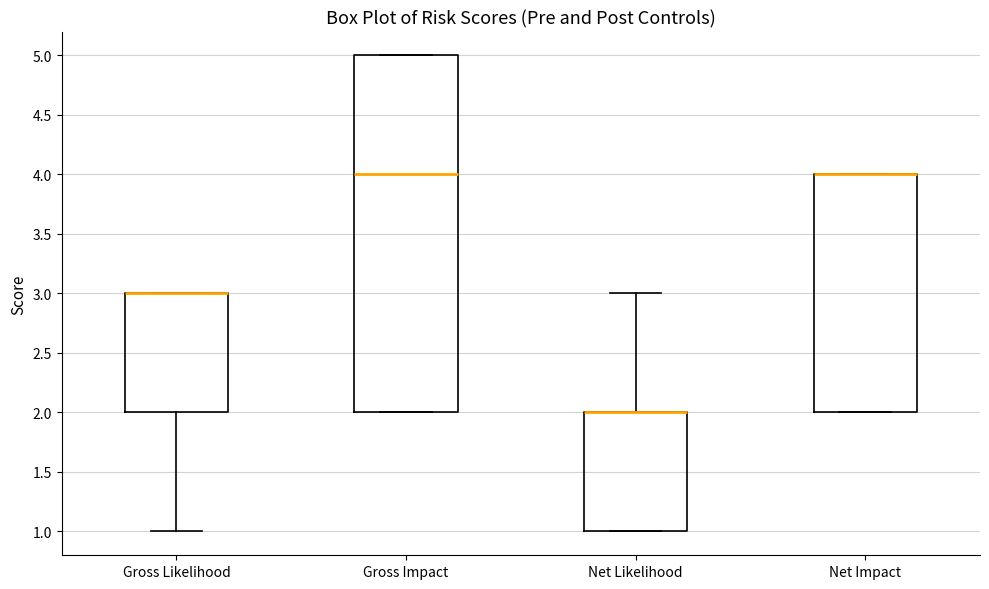

Reading left to right, read every box against the y-axis: the position of its median line, the range the box covers, and the ends of its whiskers. The values are not printed on the chart, so give them approximately, as read against the axis.

Gross Likelihood: median 3 (drawn on the box's upper edge), box 2 to 3, whiskers 1 to 3
Gross Impact: median 4, box 2 to 5, whiskers 2 to 5
Net Likelihood: median 2 (drawn on the box's upper edge), box 1 to 2, whiskers 1 to 3
Net Impact: median 4 (drawn on the box's upper edge), box 2 to 4, whiskers 2 to 4